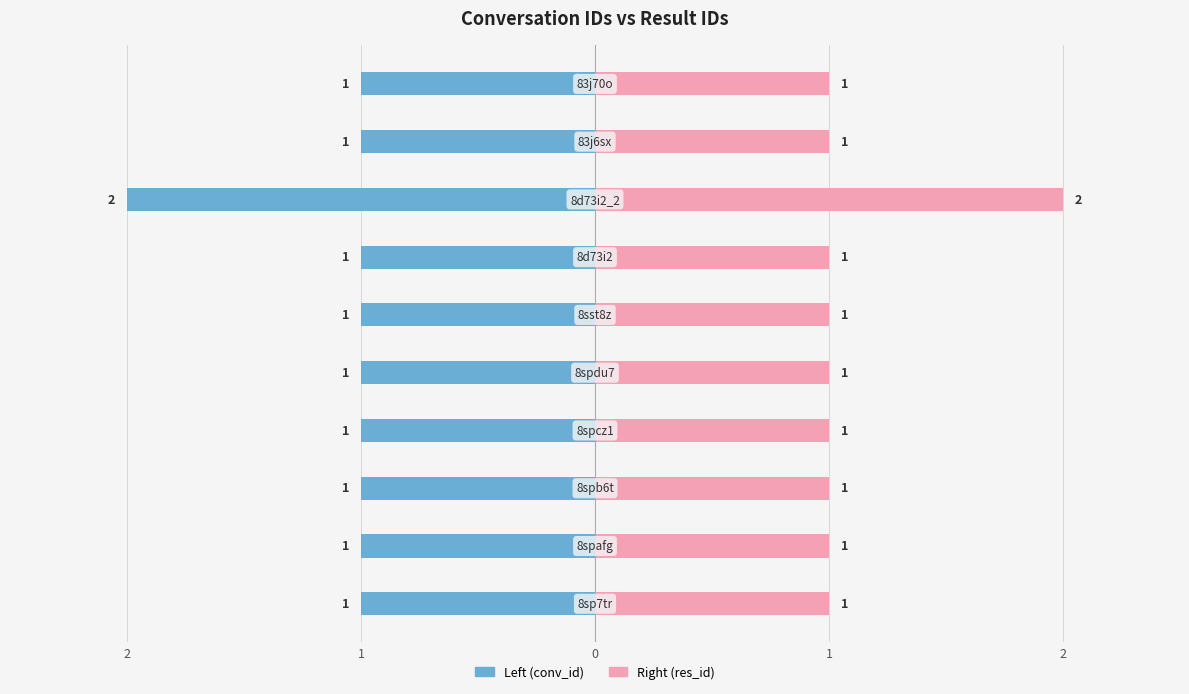

What is the maximum value shown in the chart?

2